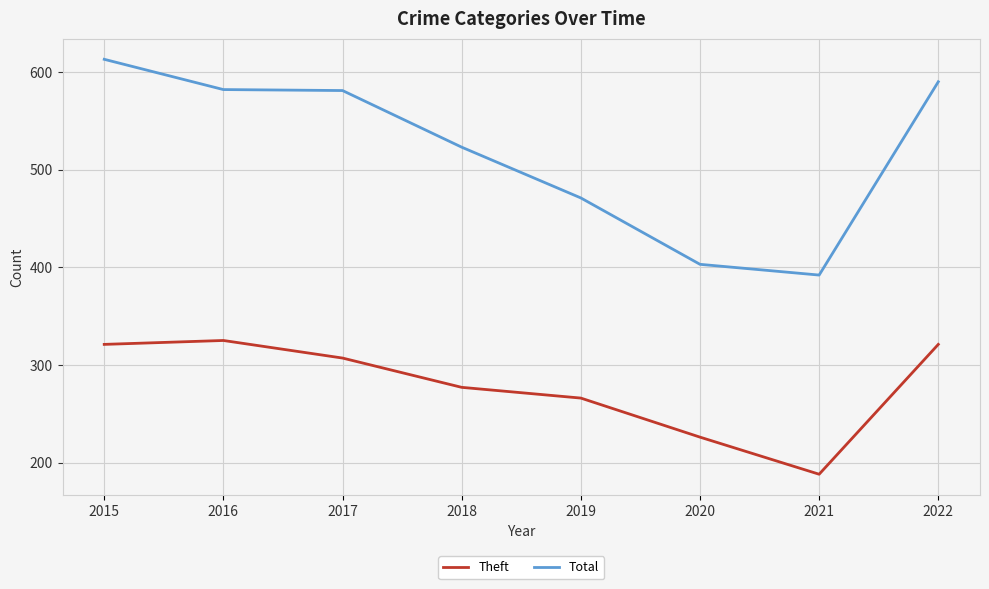

Which series has the largest range (max minus min)?

Total